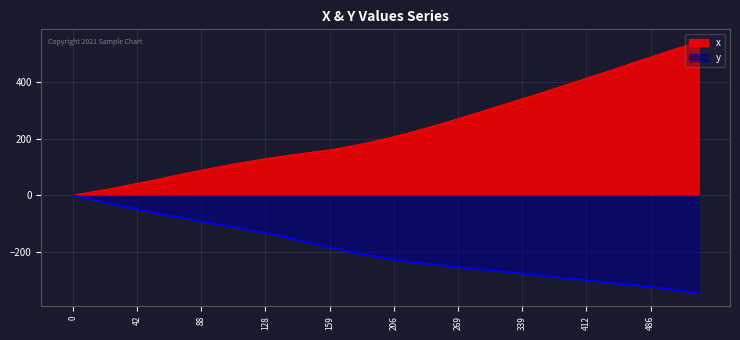

What is the difference between the second highest and second lowest values in the y series?

323.6